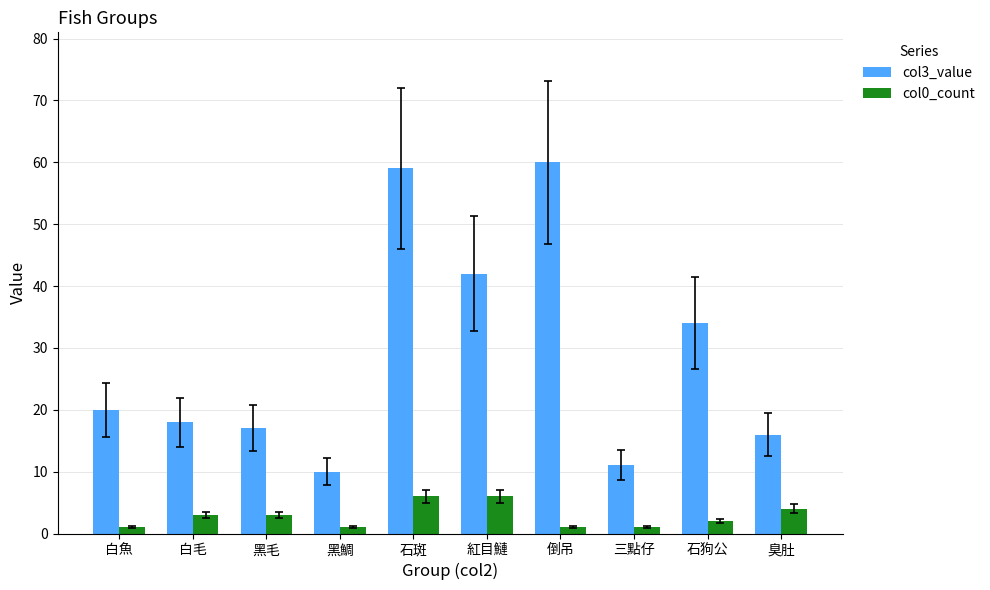

Reading right to left, transcribe all the data shown in this chart.

col3_value: 16	34	11	60	42	59	10	17	18	20
col0_count: 4	2	1	1	6	6	1	3	3	1